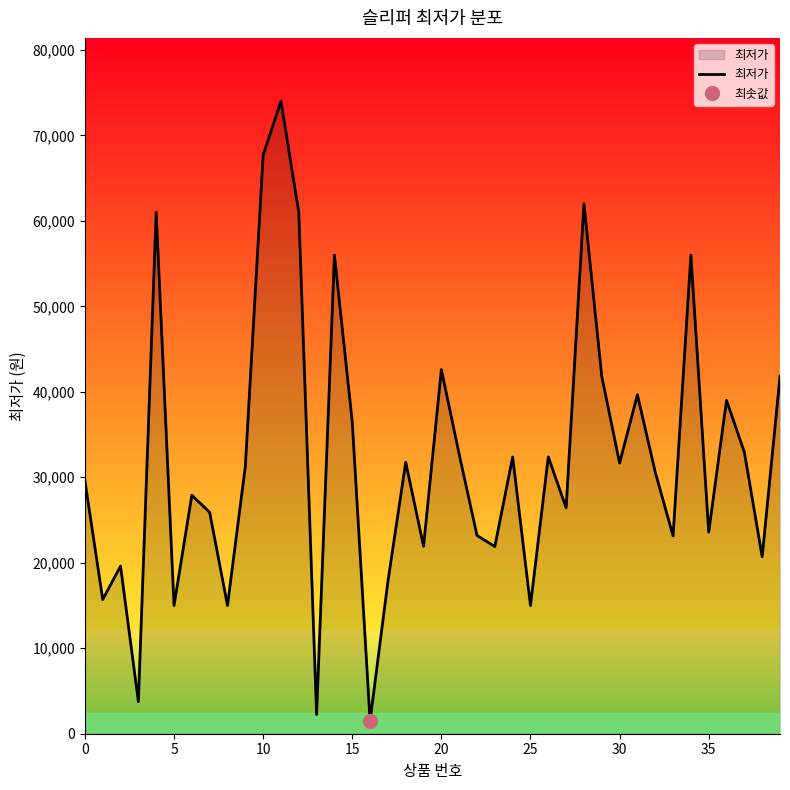

At which category does the chart reach its minimum across all series?

16